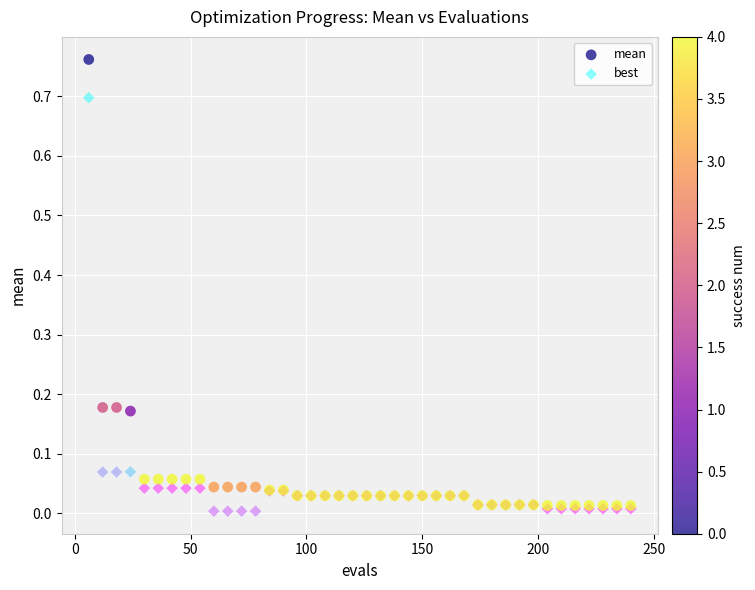

What are all the series names shown in the legend?

mean, best